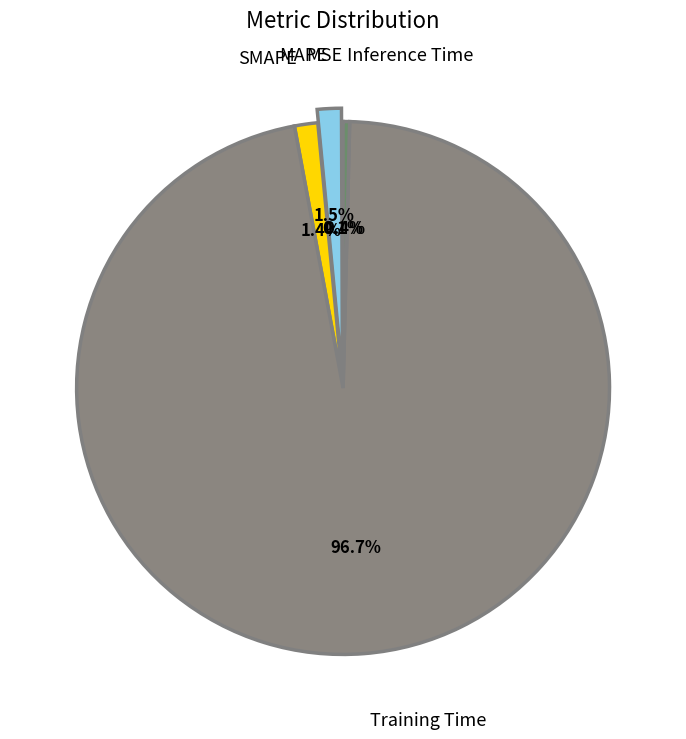

Which has a higher value, Training Time or Inference Time?

Training Time